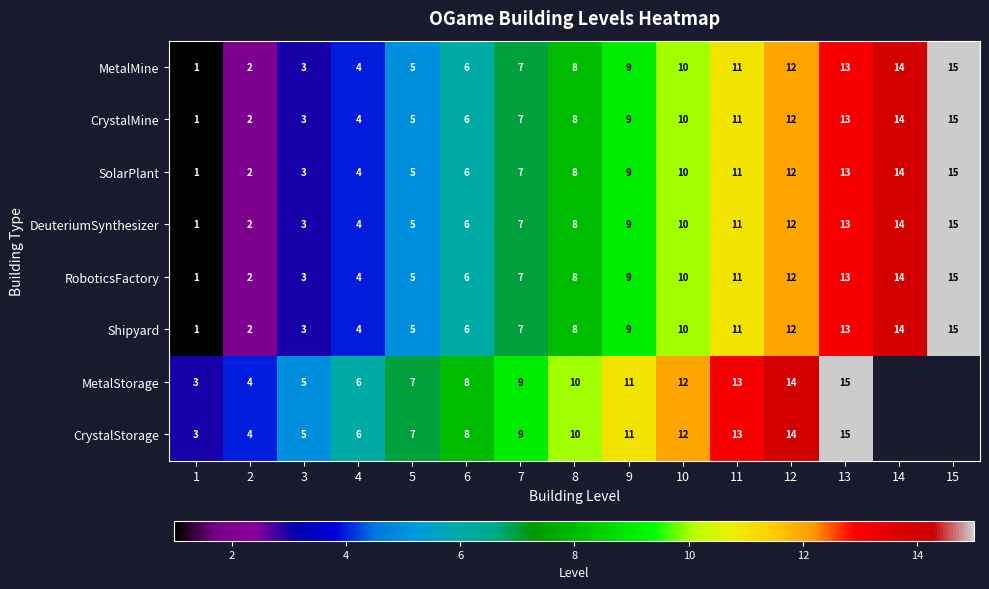

What is the total value across all series at 10?

84